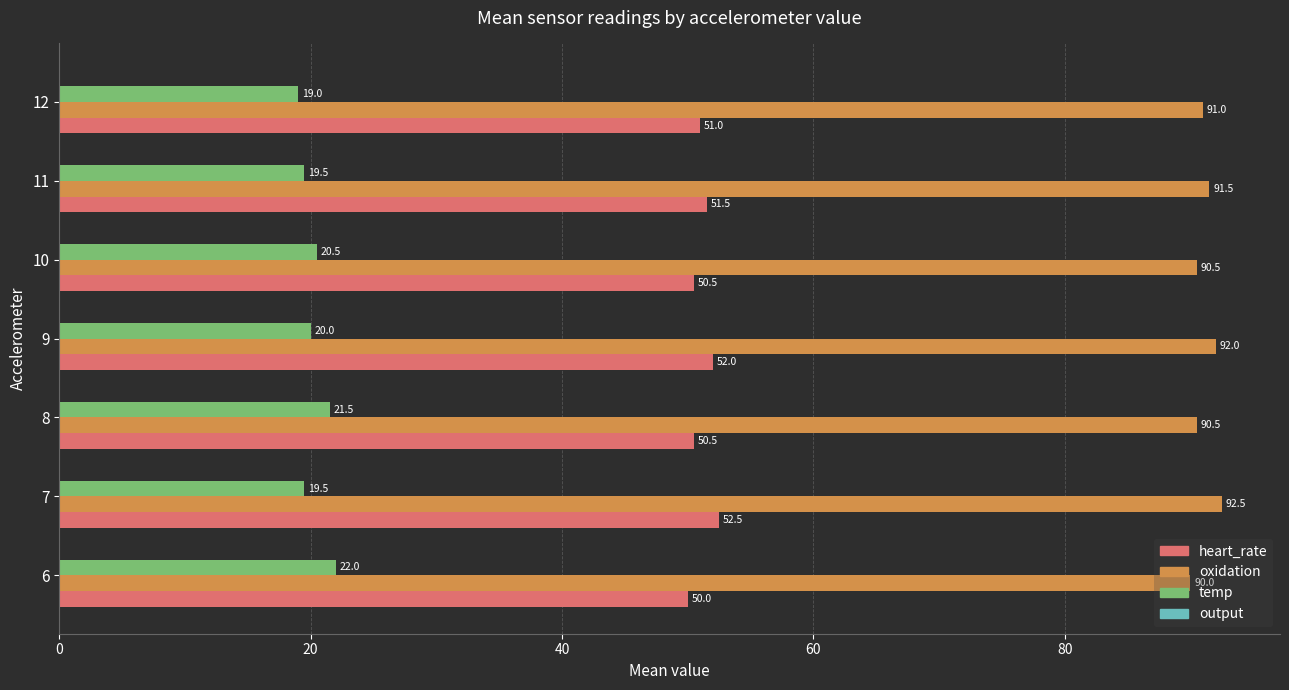

At which category does the chart reach its peak across all series?

7